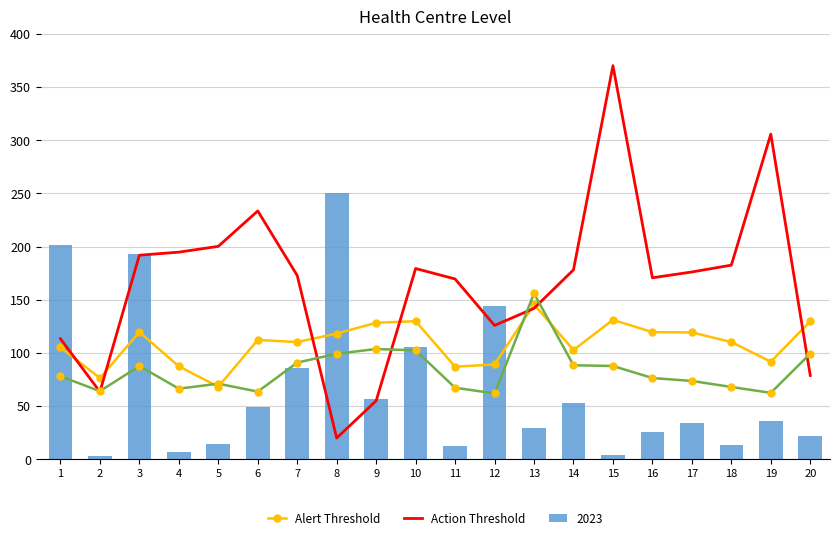

What is the sum of the Action Threshold values at 6 and 12?

359.3